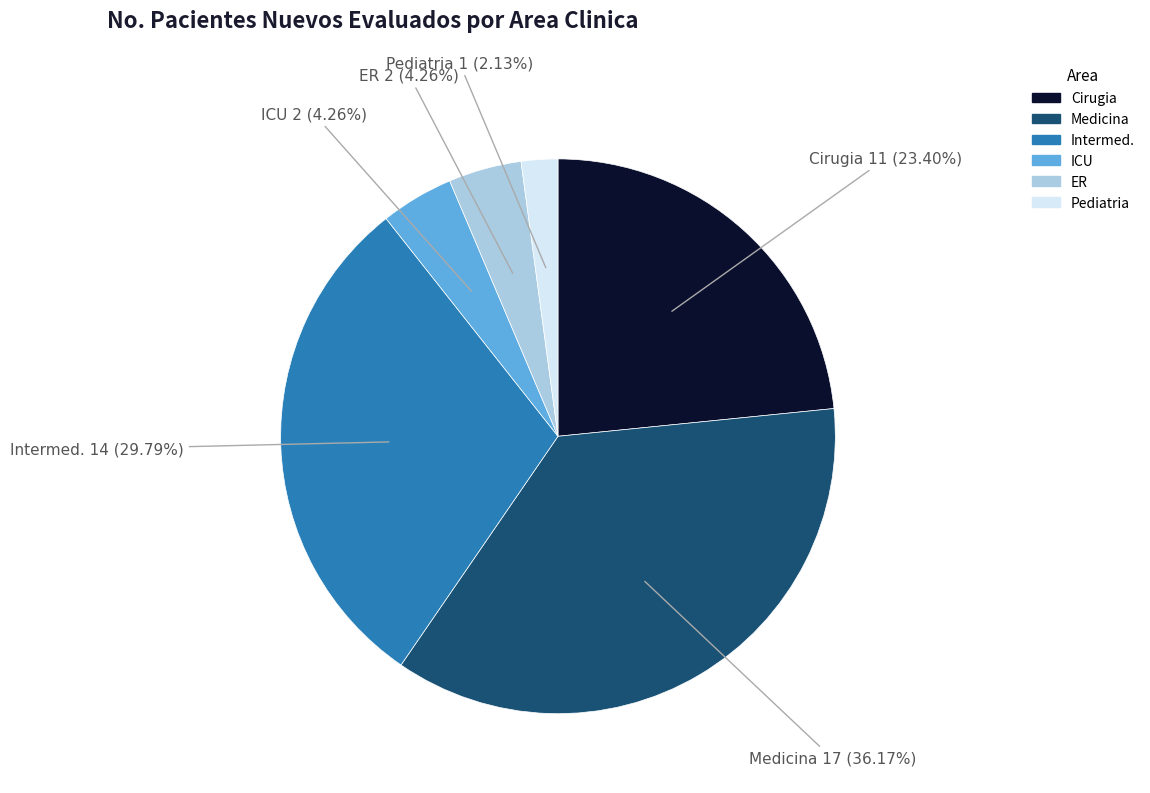

Is there any slice that represents more than half of the pie?

No